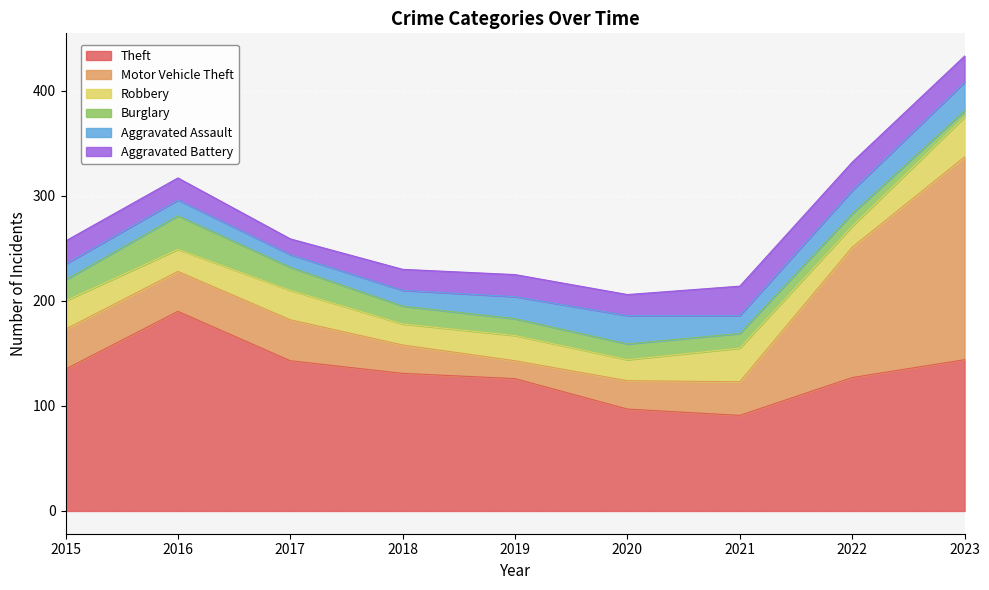

What are all the series names shown in the legend?

Theft, Motor Vehicle Theft, Robbery, Burglary, Aggravated Assault, Aggravated Battery